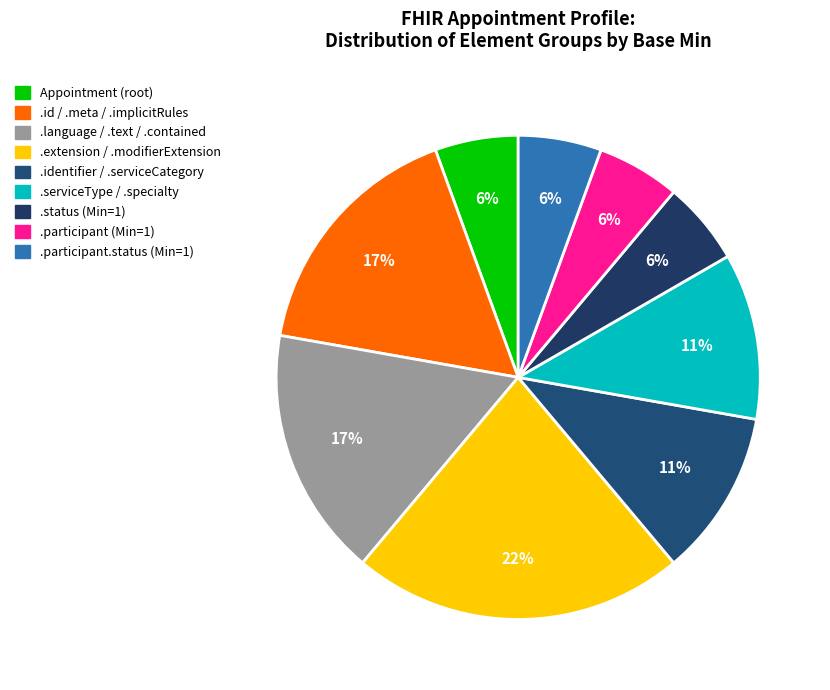

To the nearest percent, what is the average slice percentage?

11%